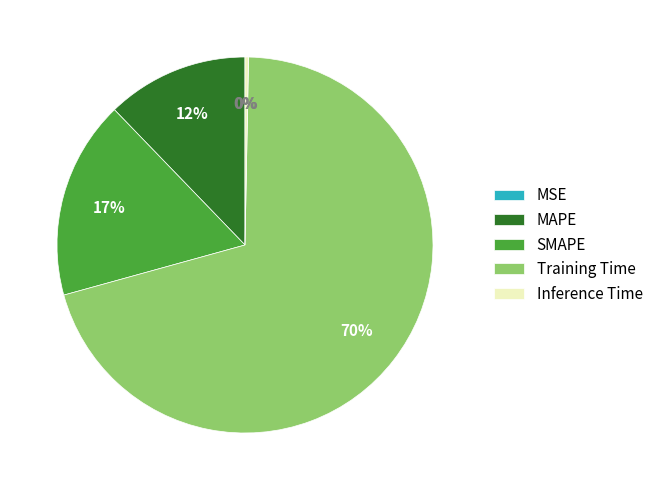

Which slice is the largest?

Training Time